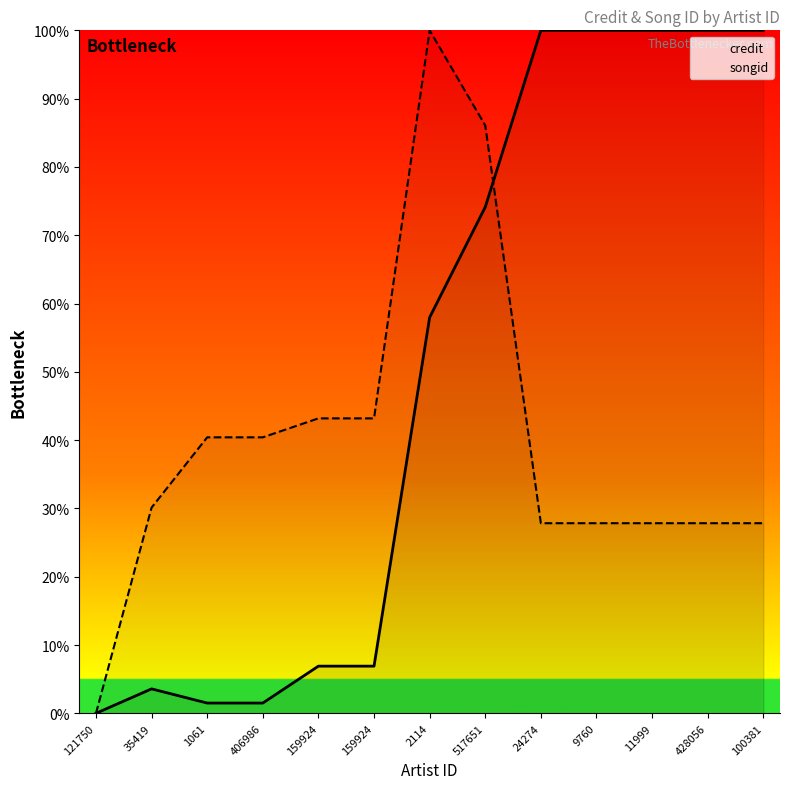

Is this an area chart (filled region under the line)?

No